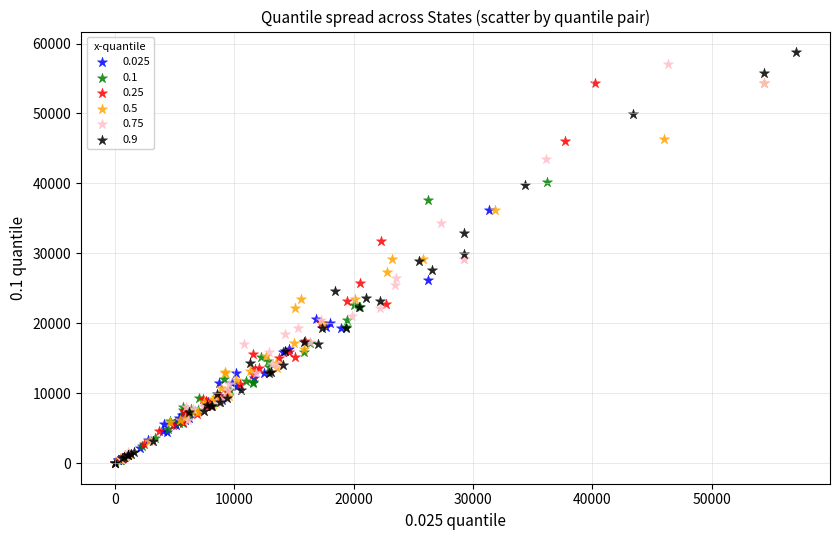

Which series contains the highest Y value?

0.9